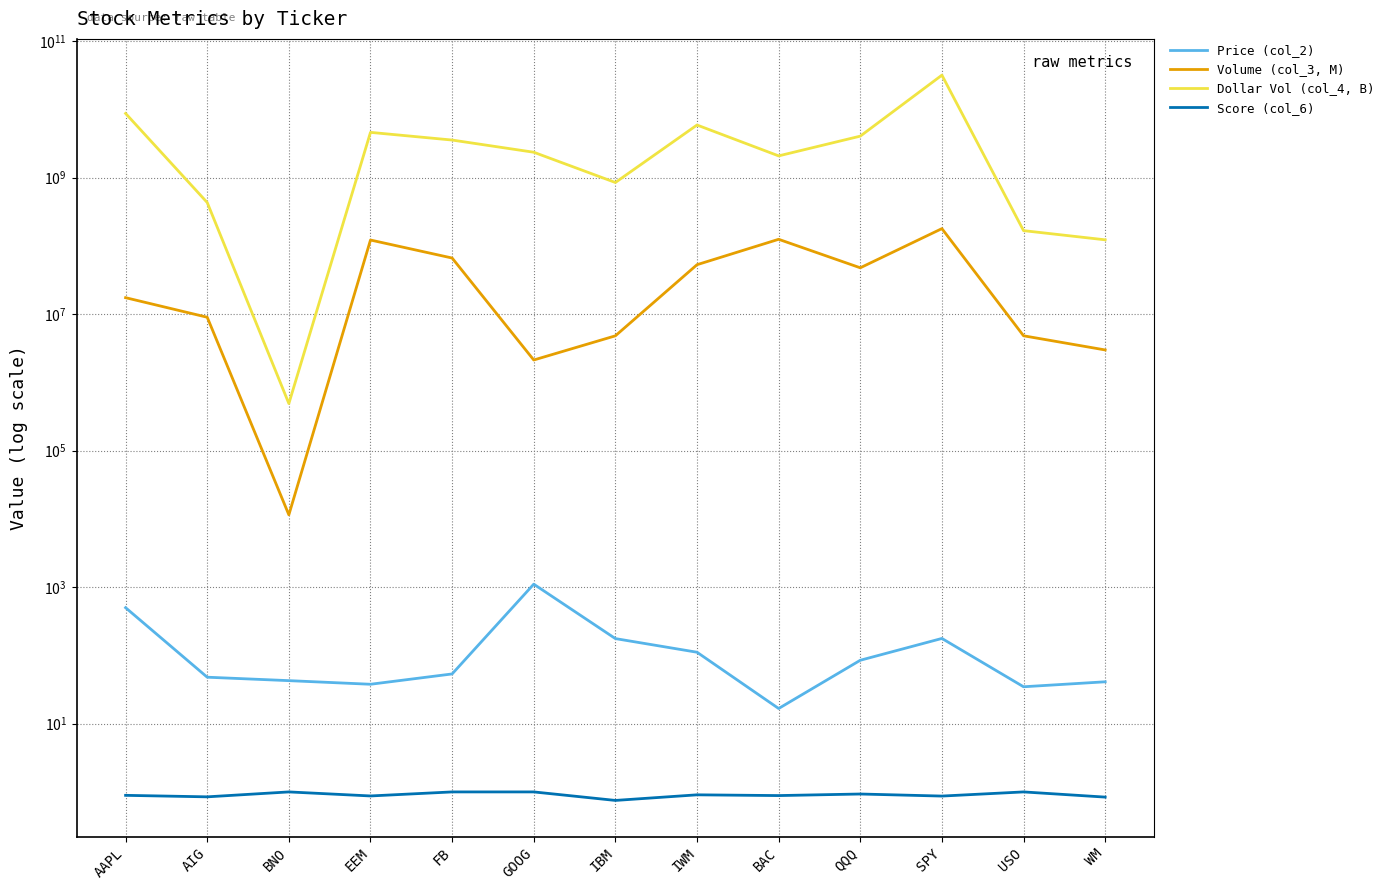

Reading left to right, what are all the values shown in this chart?

Price (col_2): AAPL=500.6	AIG=48.0	BNO=42.7	EEM=37.8	FB=53.5	GOOG=1106.9	IBM=176.4	IWM=111.3	BAC=16.7	QQQ=84.9	SPY=177.3	USO=34.7	WM=41.1
Volume (col_3, M): AAPL=17445195.0	AIG=9014094.0	BNO=11484.0	EEM=122011037.0	FB=66474855.0	GOOG=2130777.0	IBM=4816703.0	IWM=53073930.0	BAC=125039249.0	QQQ=47807341.0	SPY=179260502.0	USO=4822706.0	WM=2991388.0
Dollar Vol (col_4, B): AAPL=8732541261.0	AIG=432225807.0	BNO=490366.0	EEM=4610797088.0	FB=3558398988.0	GOOG=2358599676.0	IBM=849666409.0	IWM=5909251366.0	BAC=2085654673.0	QQQ=4060277471.0	SPY=31779301794.0	USO=167492579.0	WM=122856305.0
Score (col_6): AAPL=0.9	AIG=0.8	BNO=1.0	EEM=0.9	FB=1.0	GOOG=1.0	IBM=0.8	IWM=0.9	BAC=0.9	QQQ=0.9	SPY=0.9	USO=1.0	WM=0.8